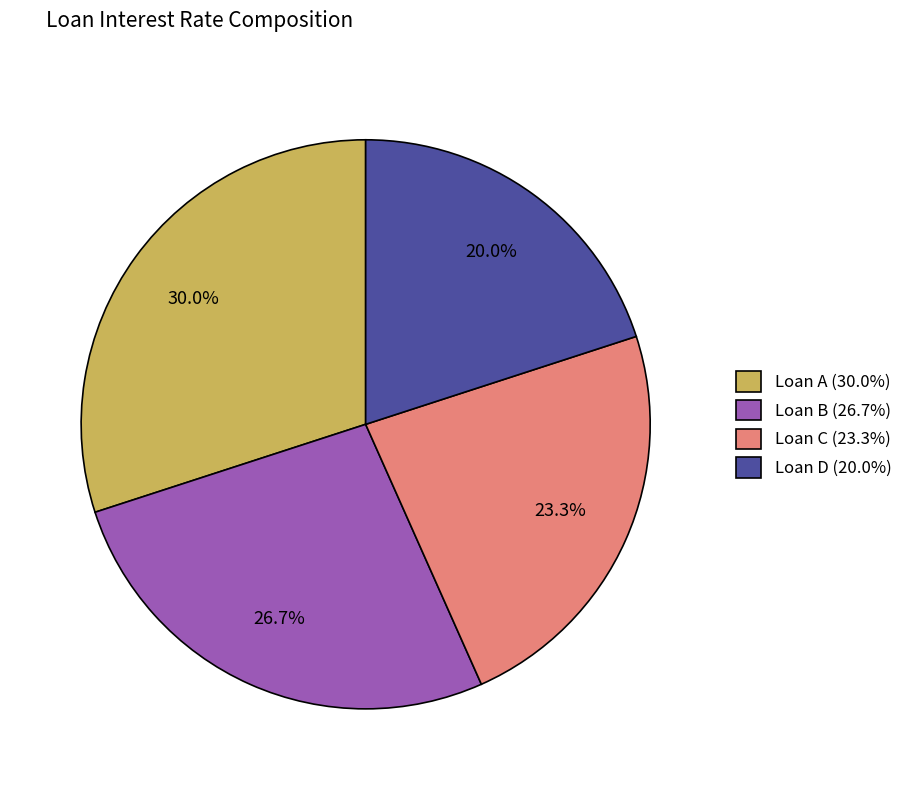

The Loan C slice represents 23% of the pie. True or false?

True